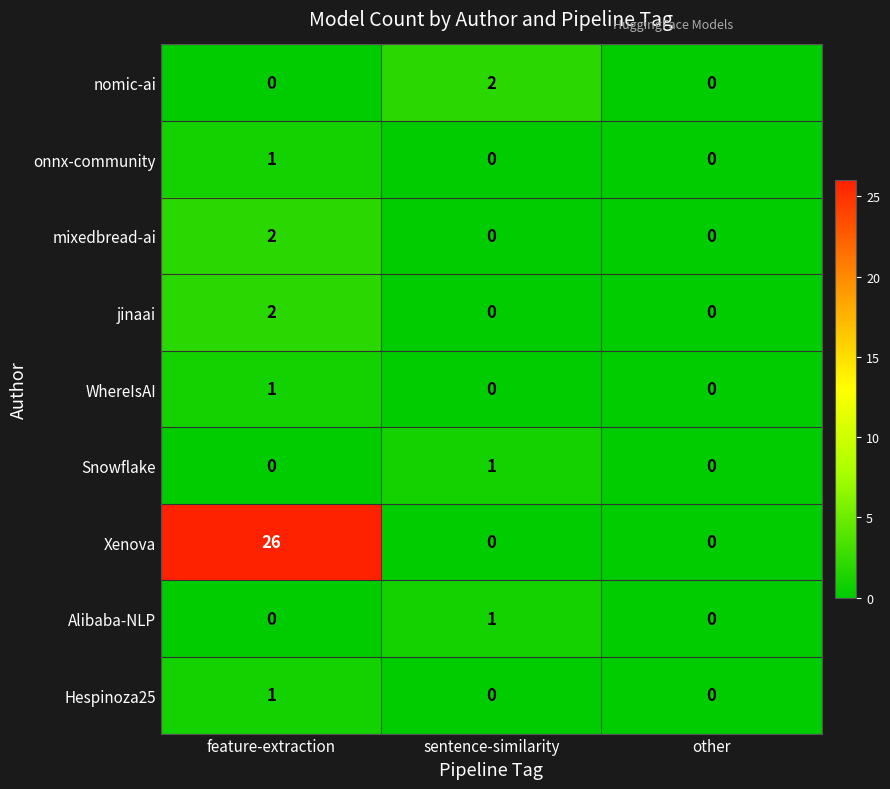

Which label corresponds to the largest value in the chart?

feature-extraction